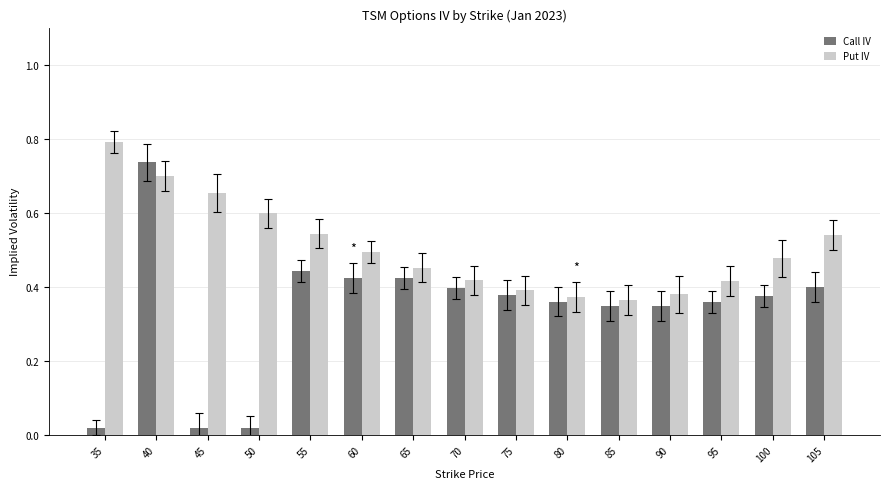

What is the sum of all Call IV values?

5.1